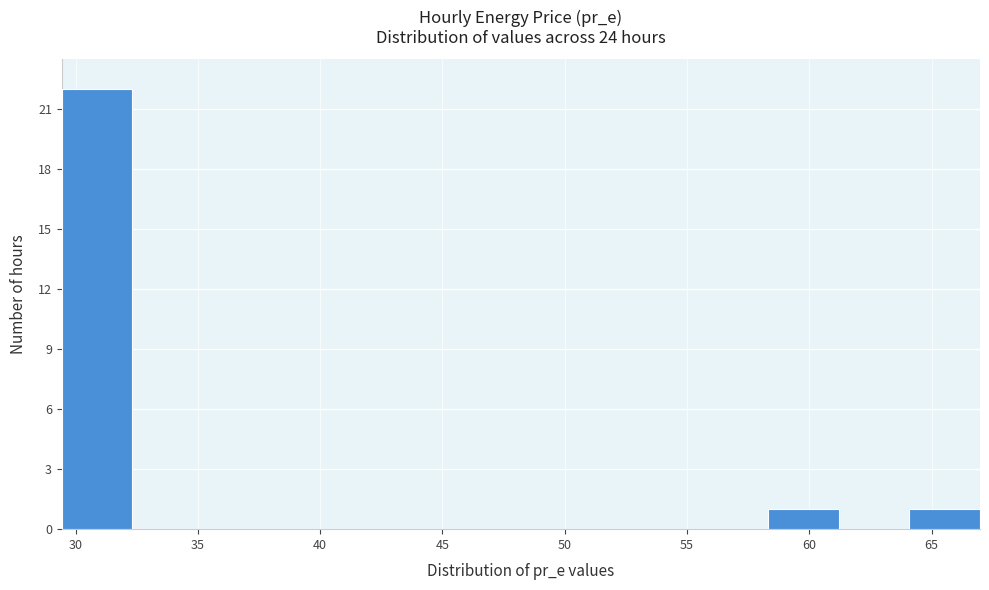

Reading left to right, transcribe this chart: for each bar, give the range it covers on the x-axis and its height. Neither the bar edges nor the heights are printed on the chart, so give them approximately, as read against the axes.

29.5 to 32.5: 22
32.5 to 35.0: 0
35.0 to 38.0: 0
38.0 to 41.0: 0
41.0 to 44.0: 0
44.0 to 47.0: 0
47.0 to 49.5: 0
49.5 to 52.5: 0
52.5 to 55.5: 0
55.5 to 58.5: 0
58.5 to 61.0: 1
61.0 to 64.0: 0
64.0 to 67.0: 1